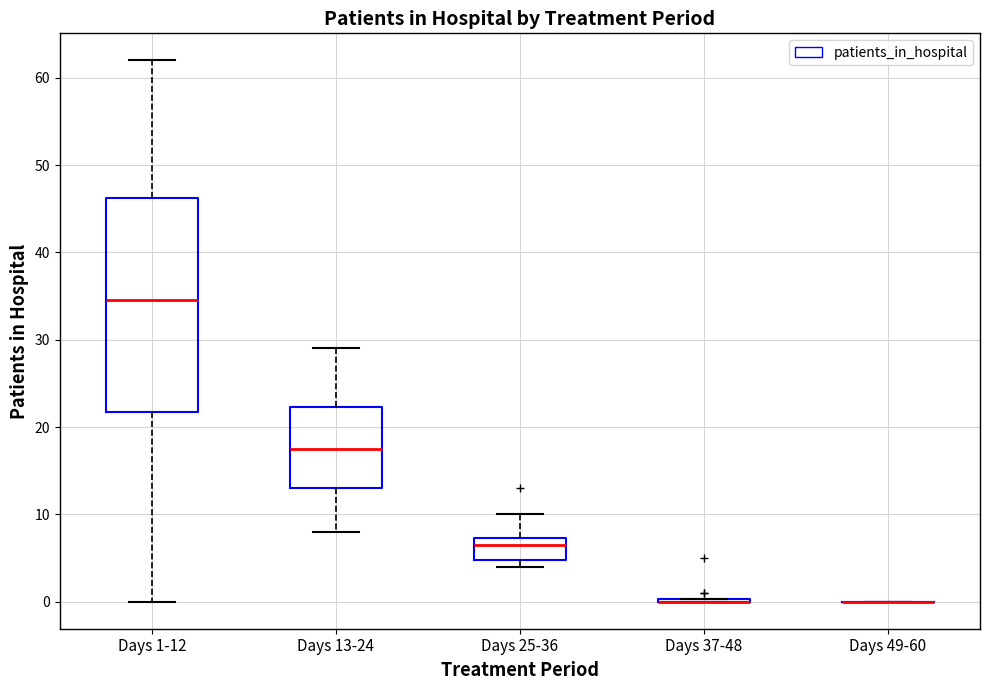

Reading left to right, read every box against the y-axis: the position of its median line, the range the box covers, and the ends of its whiskers. The values are not printed on the chart, so give them approximately, as read against the axis.

Days 1-12: median 35, box 22 to 46, whiskers 0 to 62
Days 13-24: median 18, box 13 to 22, whiskers 8 to 29
Days 25-36: median 7 (just below the box's upper edge), box 5 to 7, whiskers 4 to 10
Days 37-48: box collapsed to a line at 0, whiskers 0 to 0
Days 49-60: box collapsed to a line at 0, whiskers 0 to 0